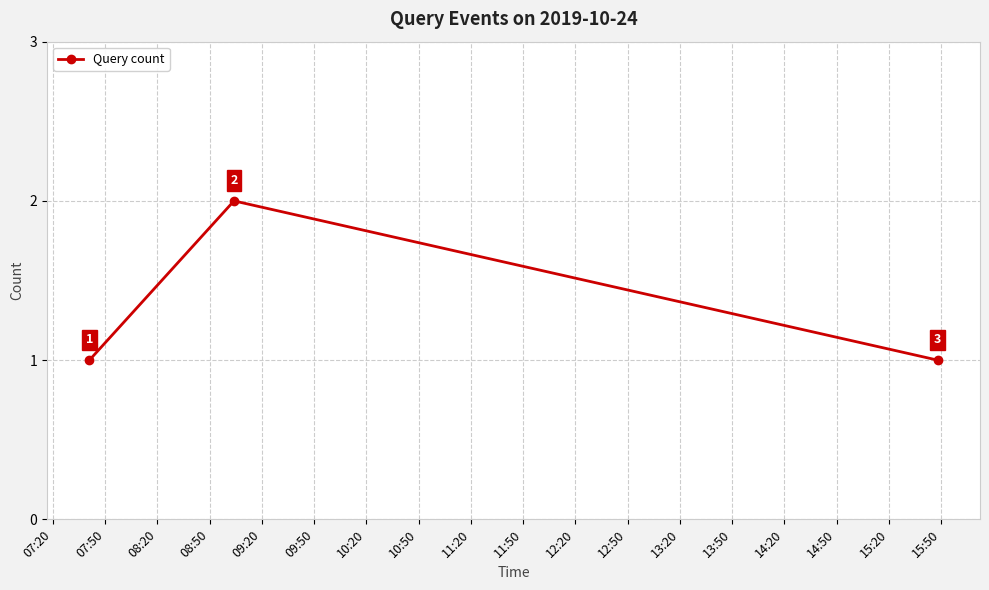

How many values are between 1 and 2?

3